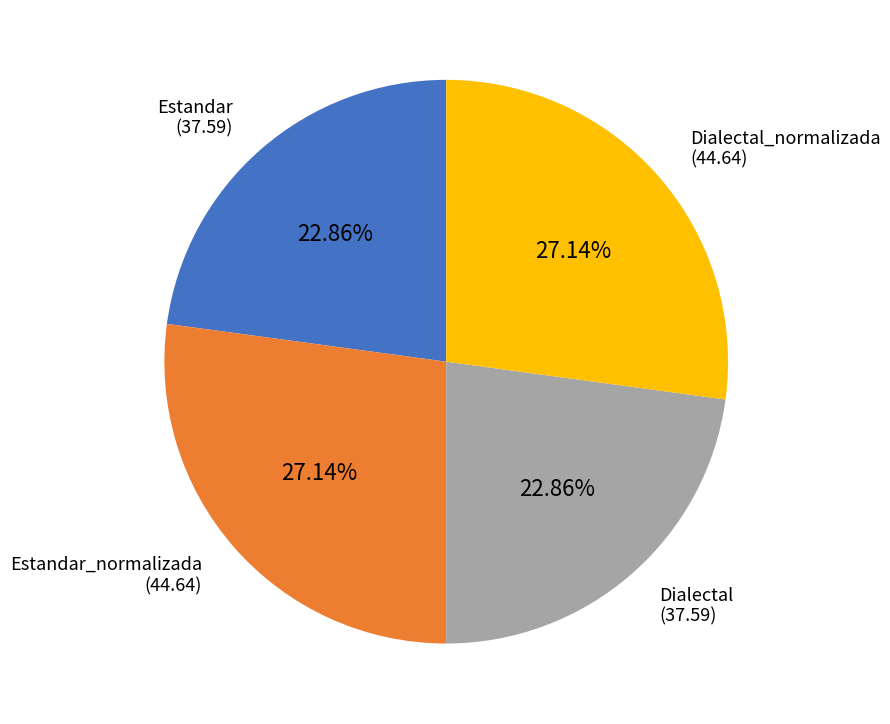

Does any single category account for the majority?

No